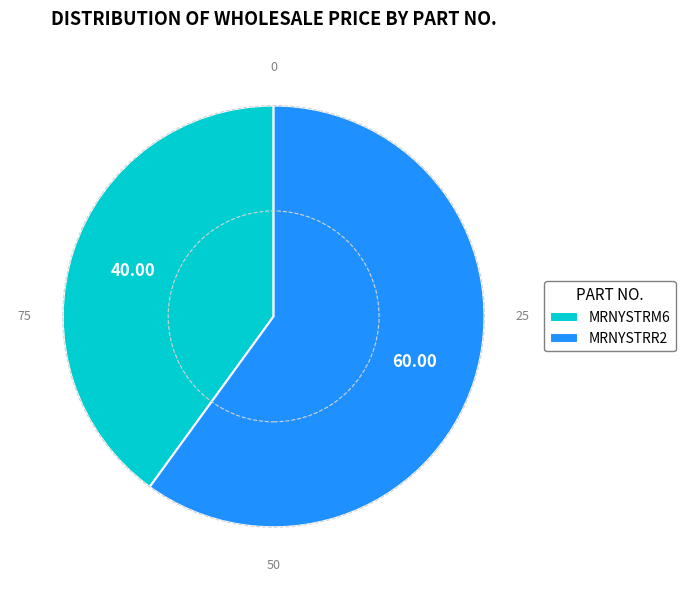

Between MRNYSTRR2 and MRNYSTRM6, which is larger?

MRNYSTRR2